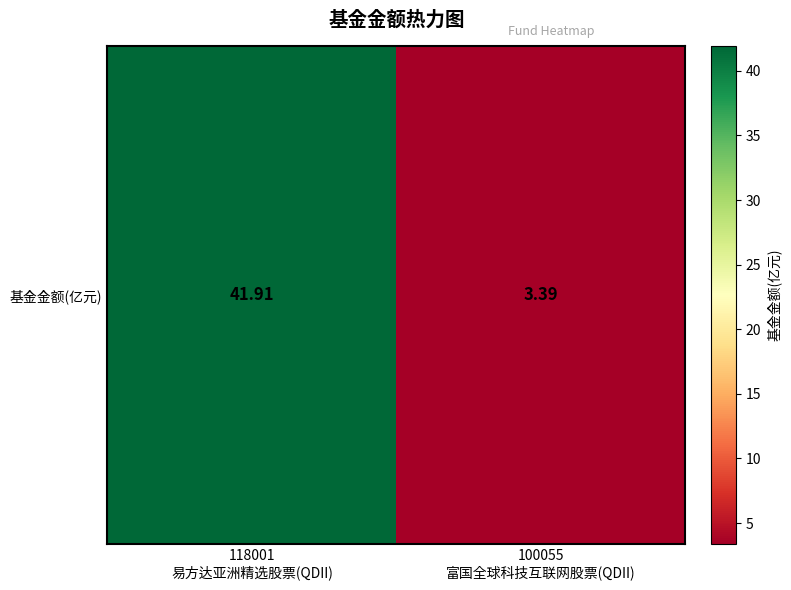

What is the average value?

22.6